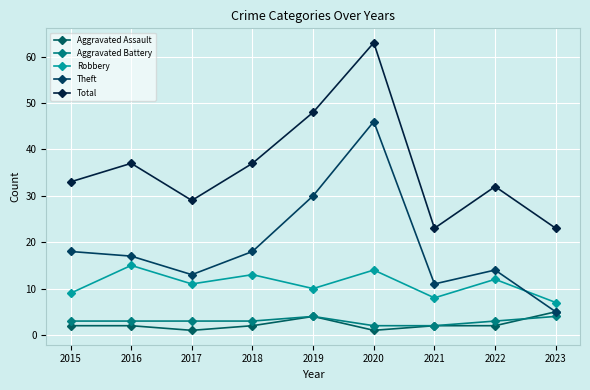

True or false: Robbery has more than 1 interior local peaks.

True